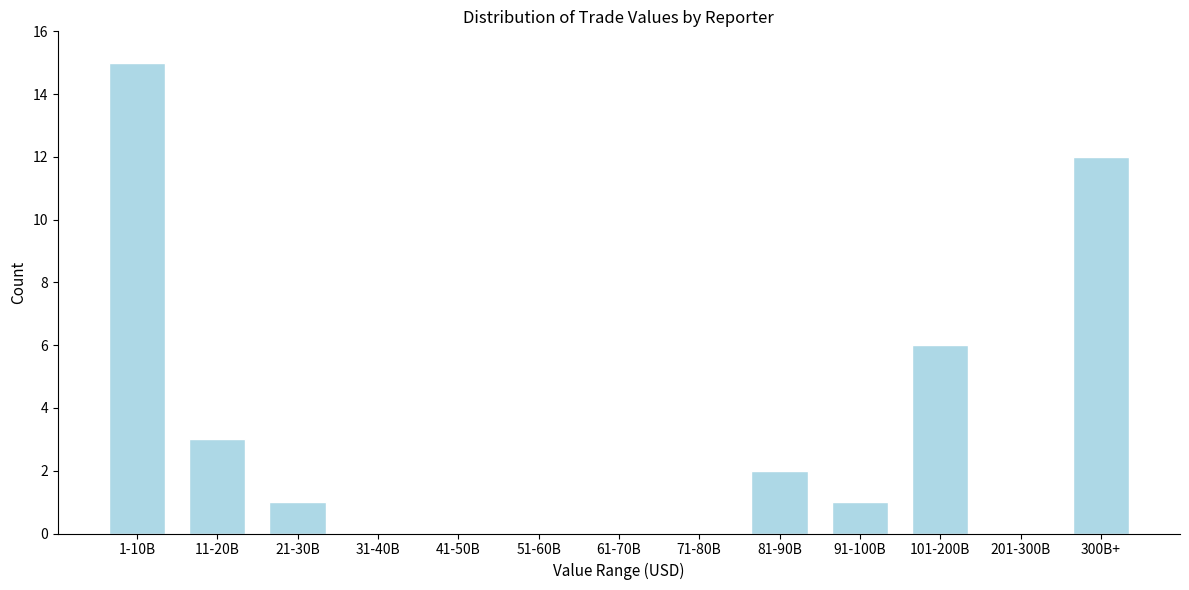

Reading left to right, extract all data points from this chart.

1-10B=15	11-20B=3	21-30B=1	31-40B=0	41-50B=0	51-60B=0	61-70B=0	71-80B=0	81-90B=2	91-100B=1	101-200B=6	201-300B=0	300B+=12